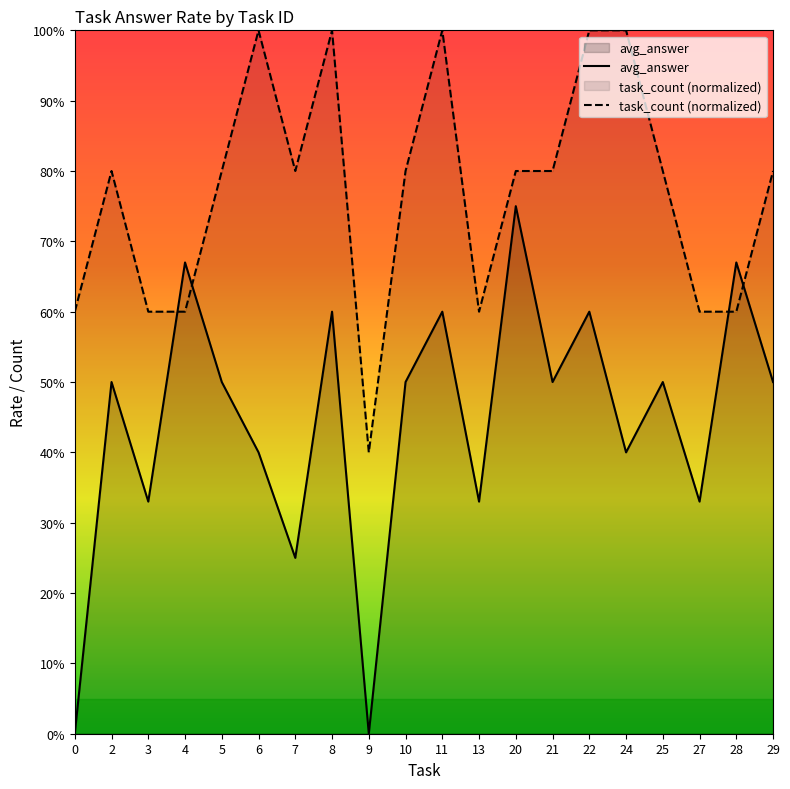

List the series in order of their peak value, highest first.

task_count (normalized), avg_answer